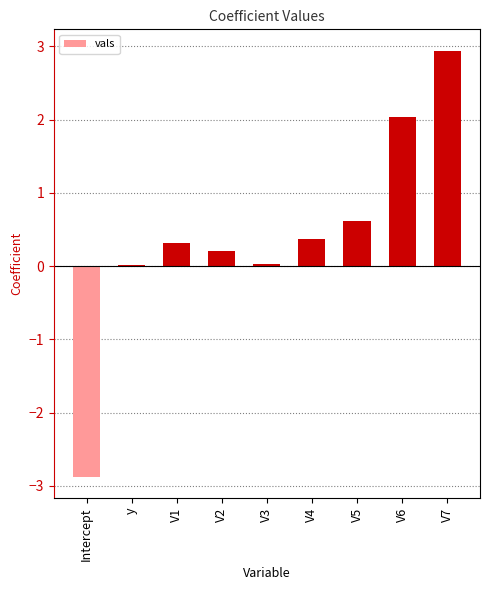

What is the maximum value shown in the chart?

2.9